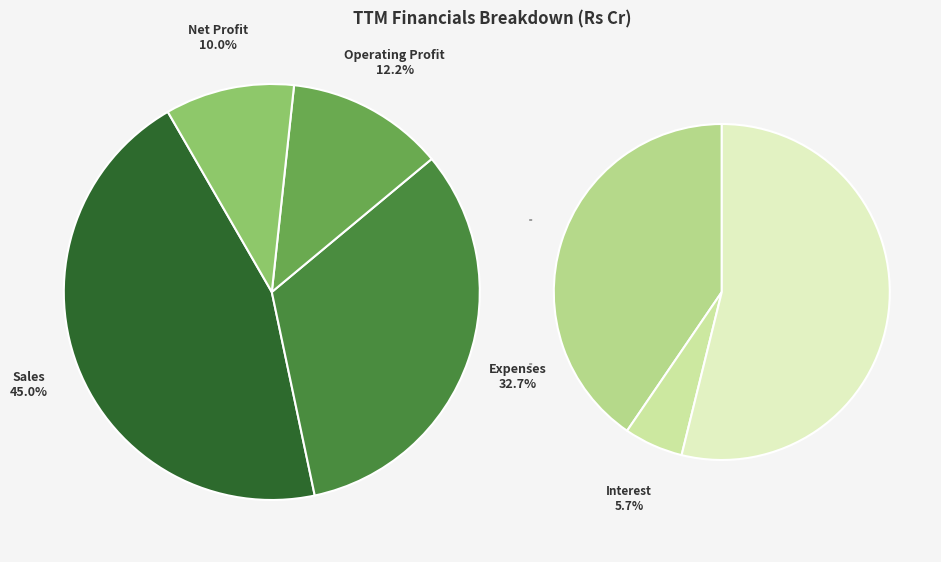

Between Operating Profit and Net Profit, which is larger?

Operating Profit